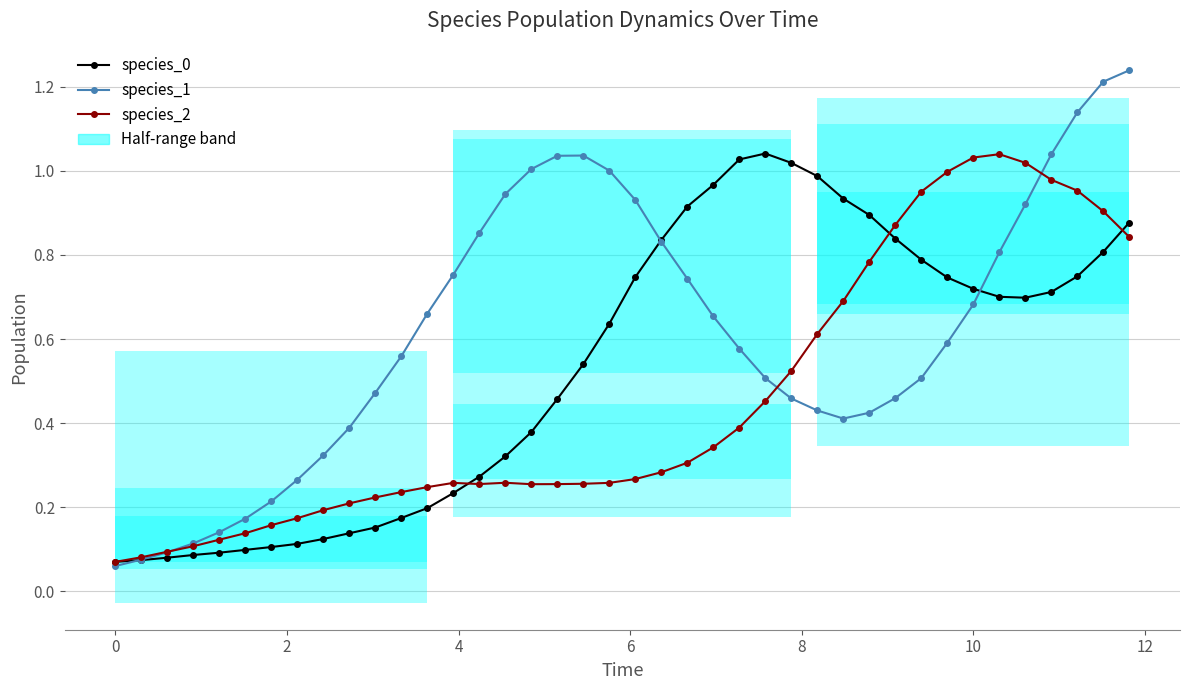

What is the value of the species_1 point at the 20th from the left?

1.0